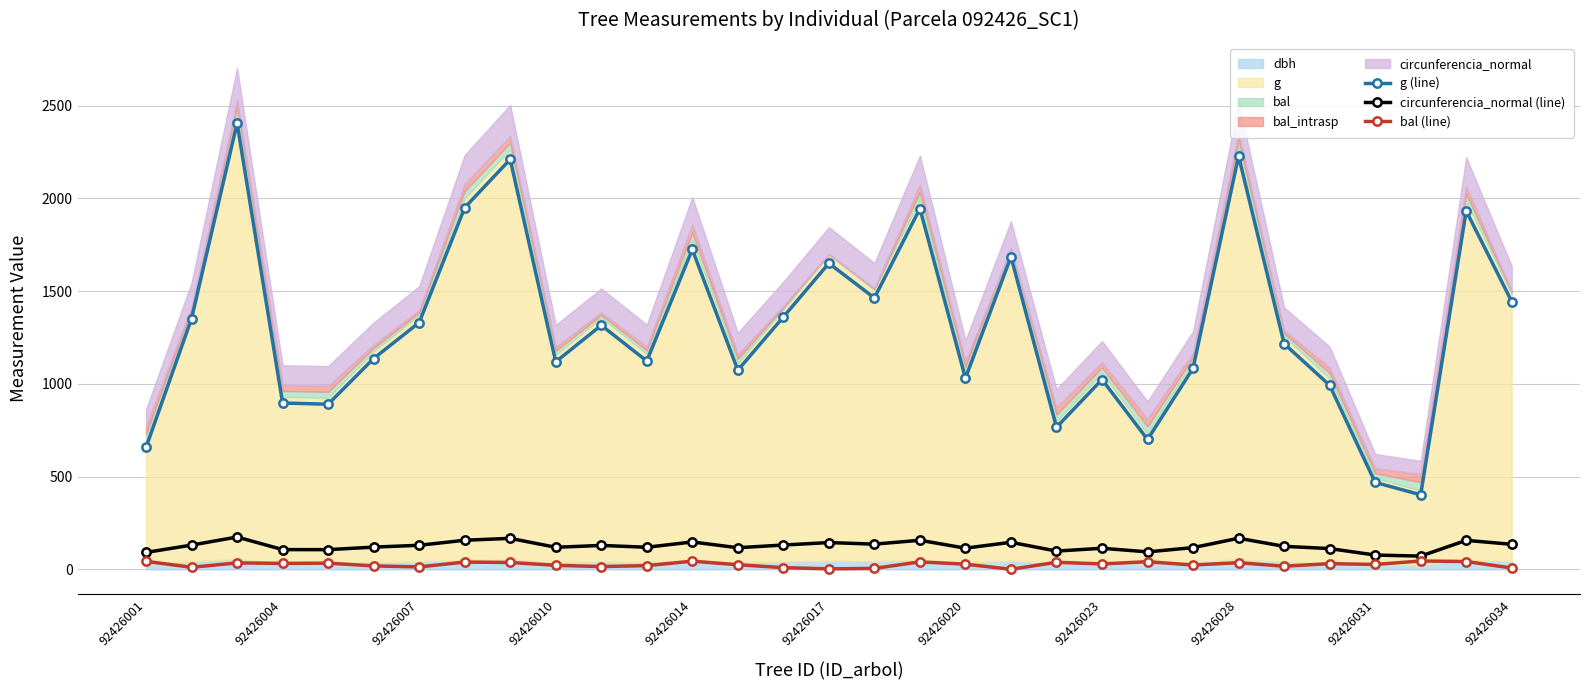

True or false: bal (line) has more than 1 points higher than both neighbors.

True